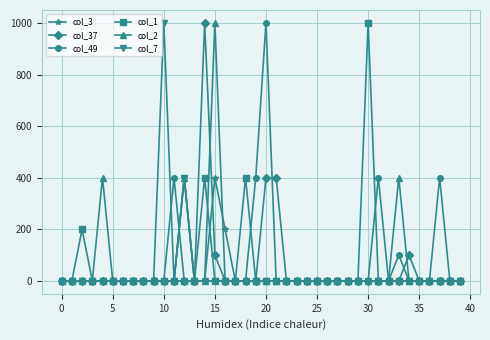

How many lines are shown in the chart?

6